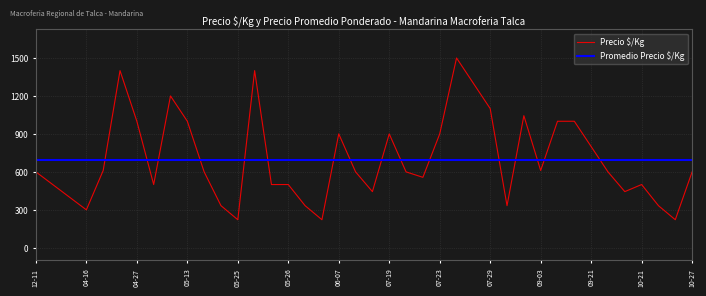

How many values are below 600?

17